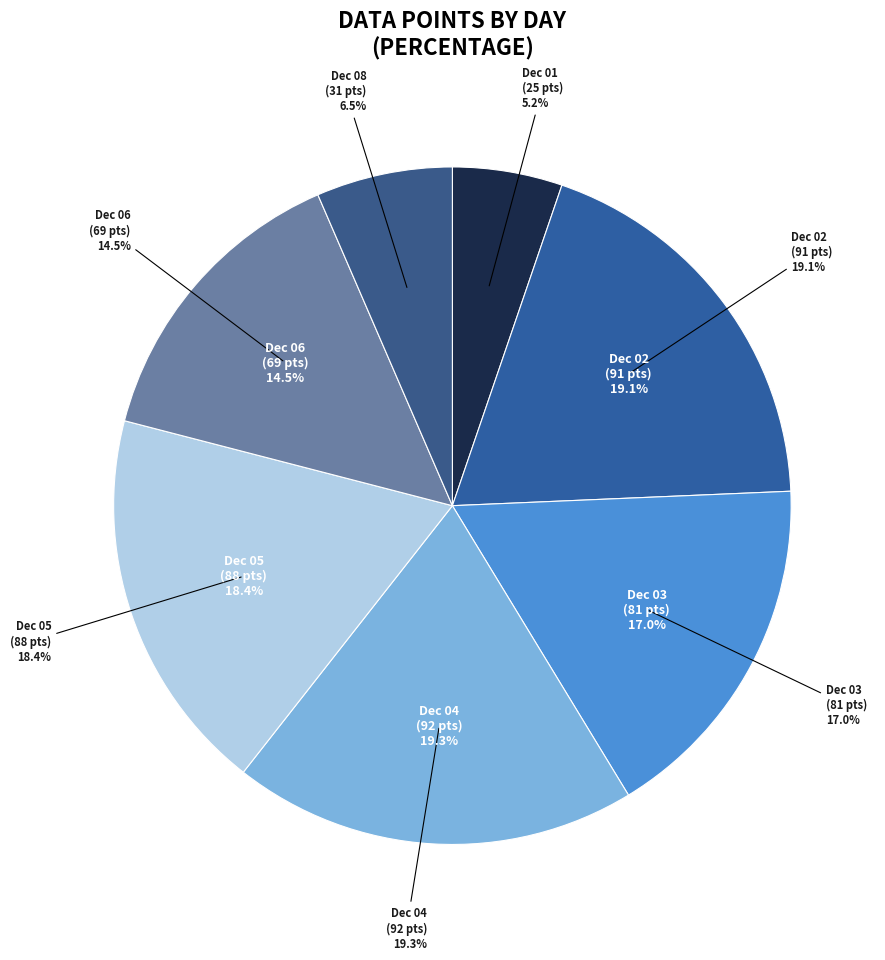

What percentage do 2017-12-06 (69) and 2017-12-08 (31) together represent?

21.0%